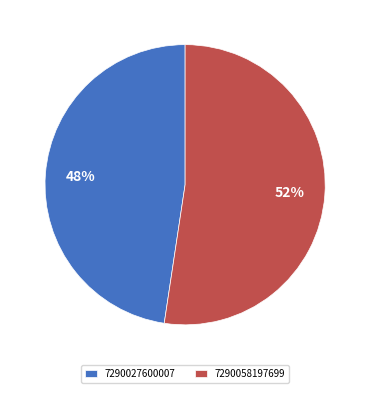

Which slice is the largest?

7290058197699